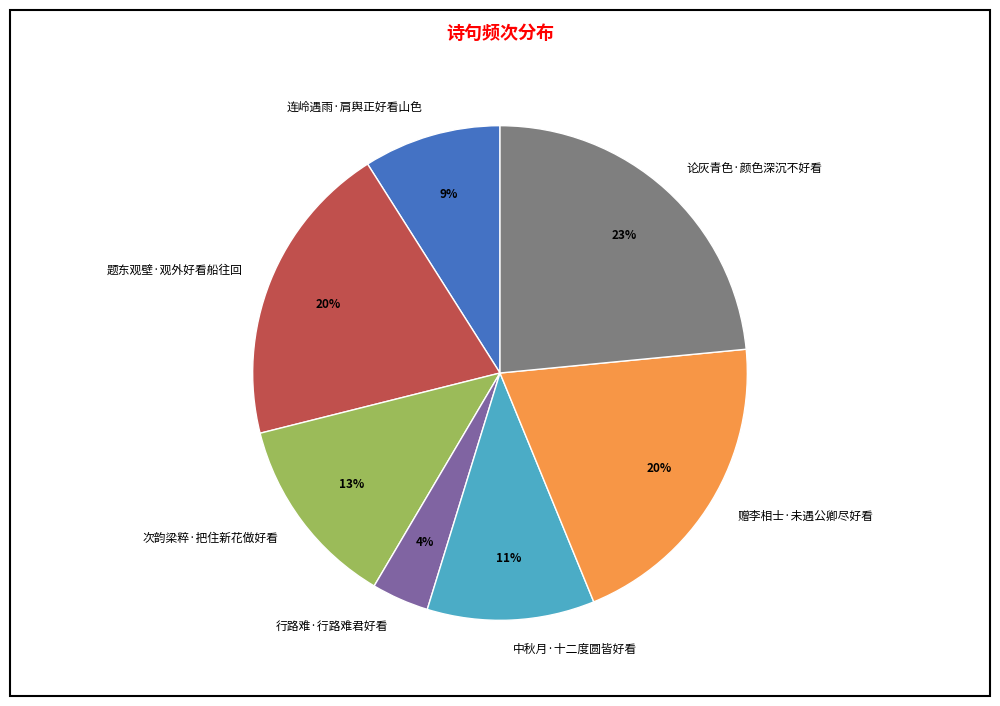

To the nearest percent, what is the difference between the 次韵梁粹·把住新花做好看 and 题东观壁·观外好看船往回 slice percentages?

7%